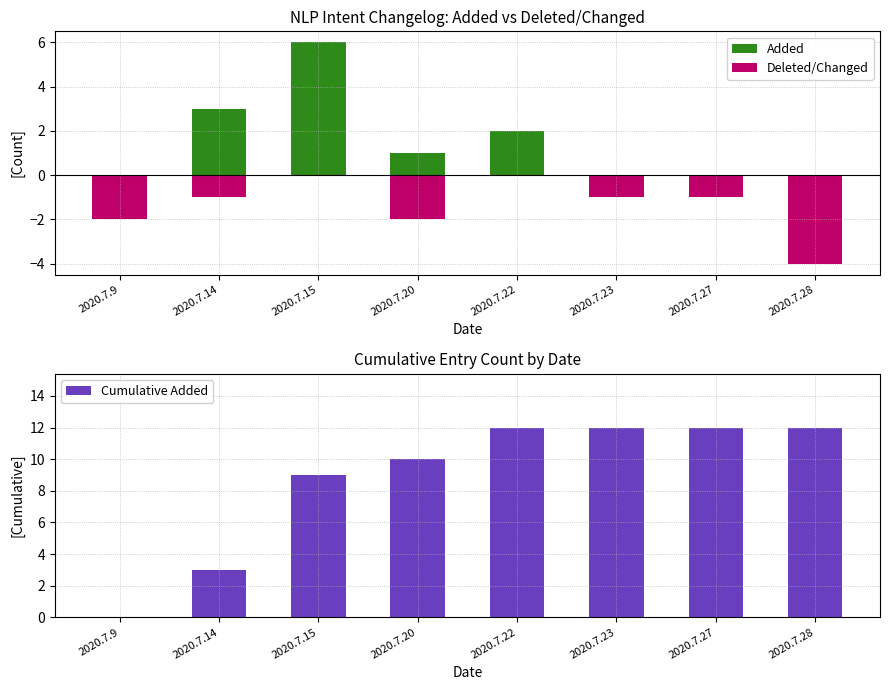

Where is Deleted/Changed nearest to the value -2?

2020.7.9